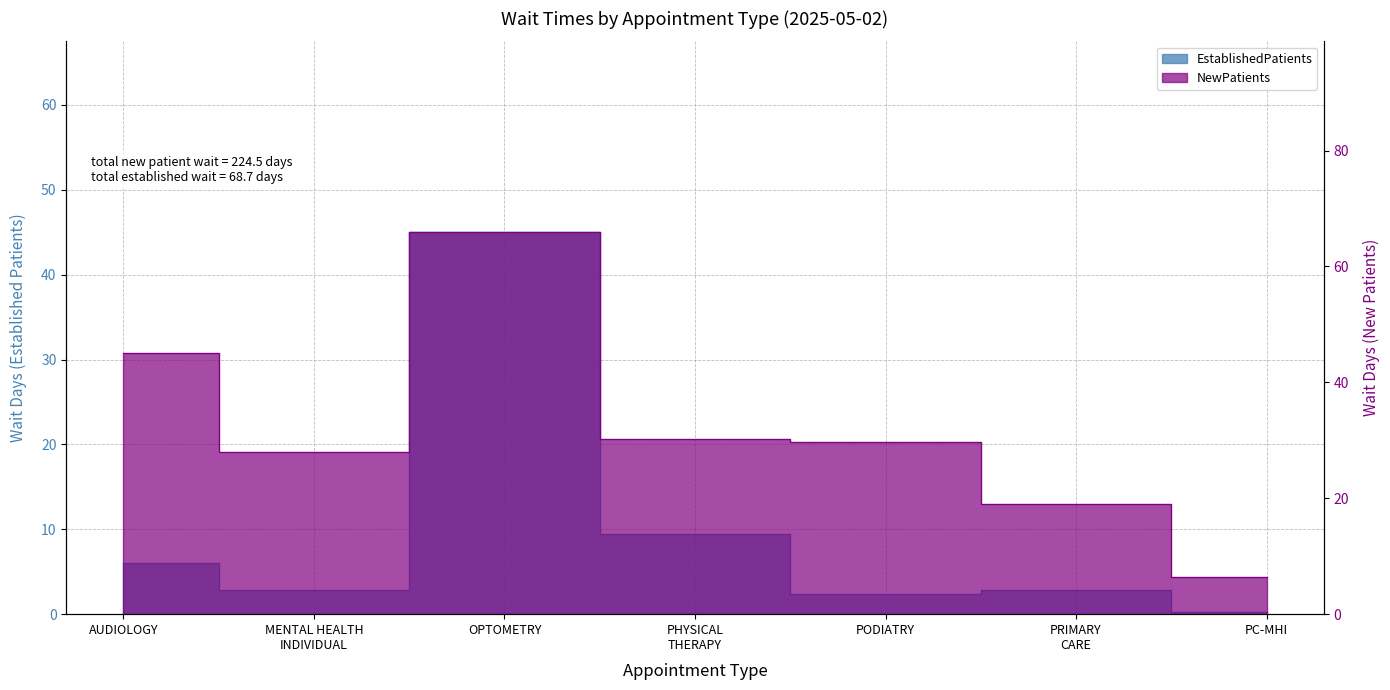

Where is EstablishedPatients nearest to the value 22?

PHYSICAL THERAPY